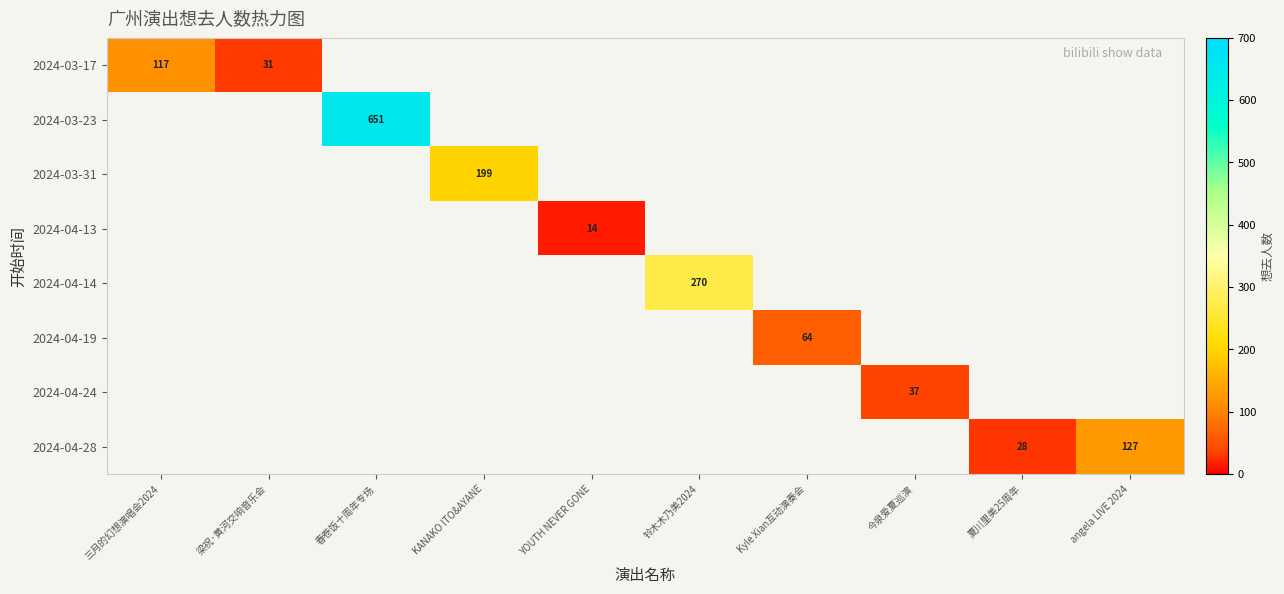

Rank the series at 梁祝·黄河交响音乐会 from lowest to highest value.

2024-03-17, 2024-03-23, 2024-03-31, 2024-04-13, 2024-04-14, 2024-04-19, 2024-04-24, 2024-04-28